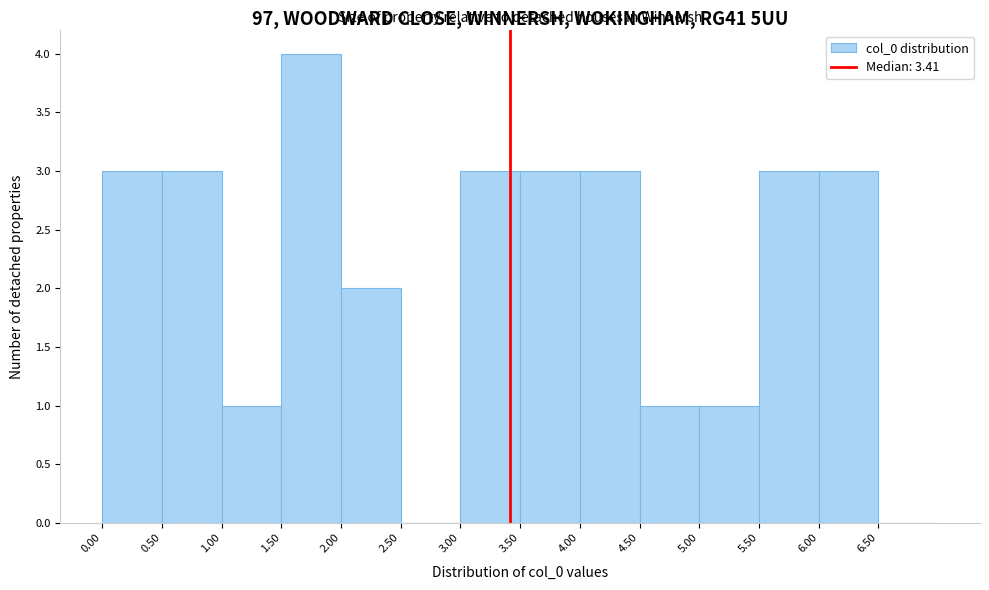

How tall is the bar that spans 0.5 to 1.0 on the x-axis? The values are not printed on the chart, so give them approximately, as read against the axis.

3